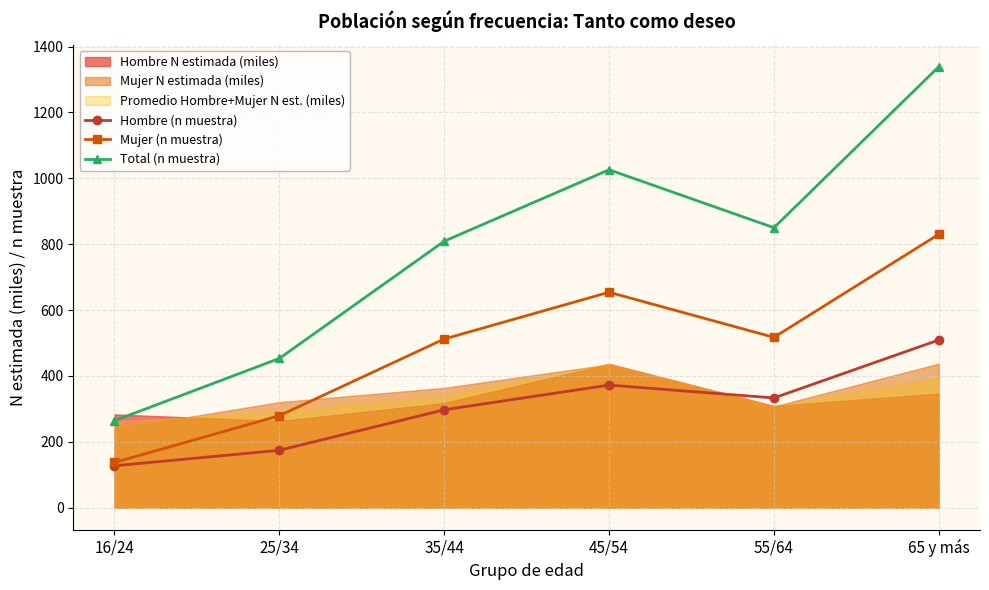

Reading right to left, list all the values displayed in this chart.

Hombre (n muestra): 509	333	372	297	174	127
Mujer (n muestra): 830	517	654	512	279	137
Total (n muestra): 1339	850	1026	809	453	264